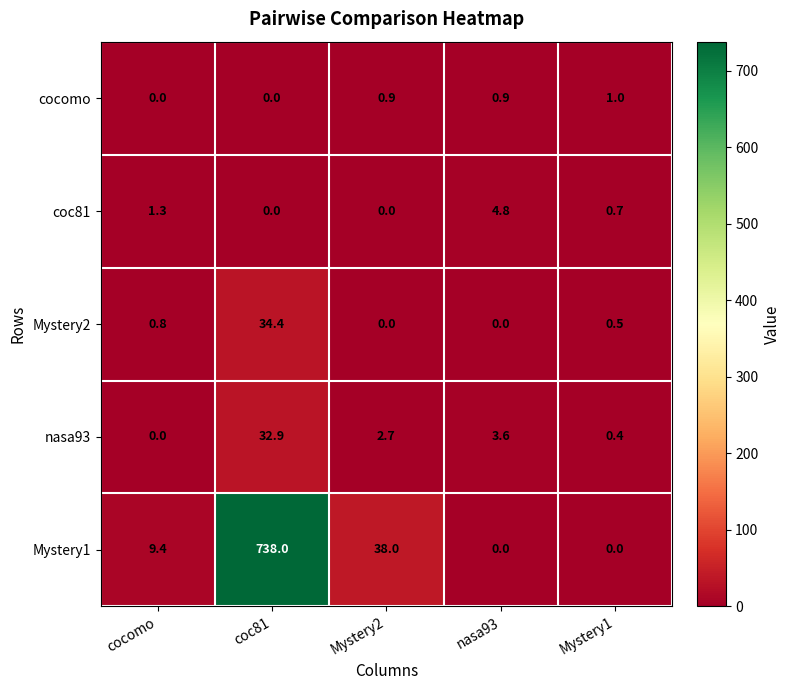

What is the maximum value shown in the chart?

738.0